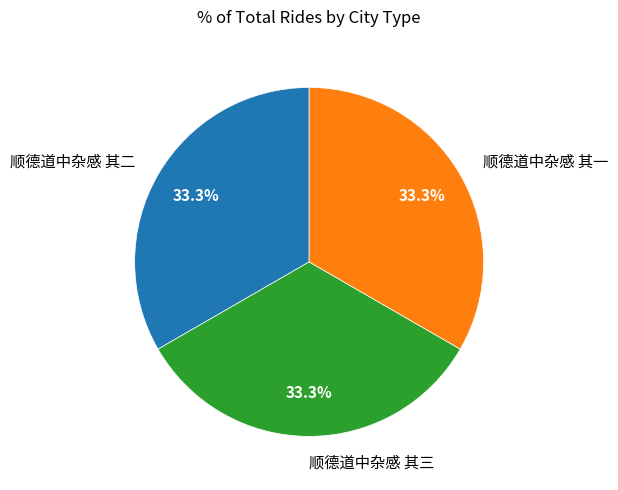

What is the ratio of the value at 顺德道中杂感 其一 to the value at 顺德道中杂感 其三?

1.0